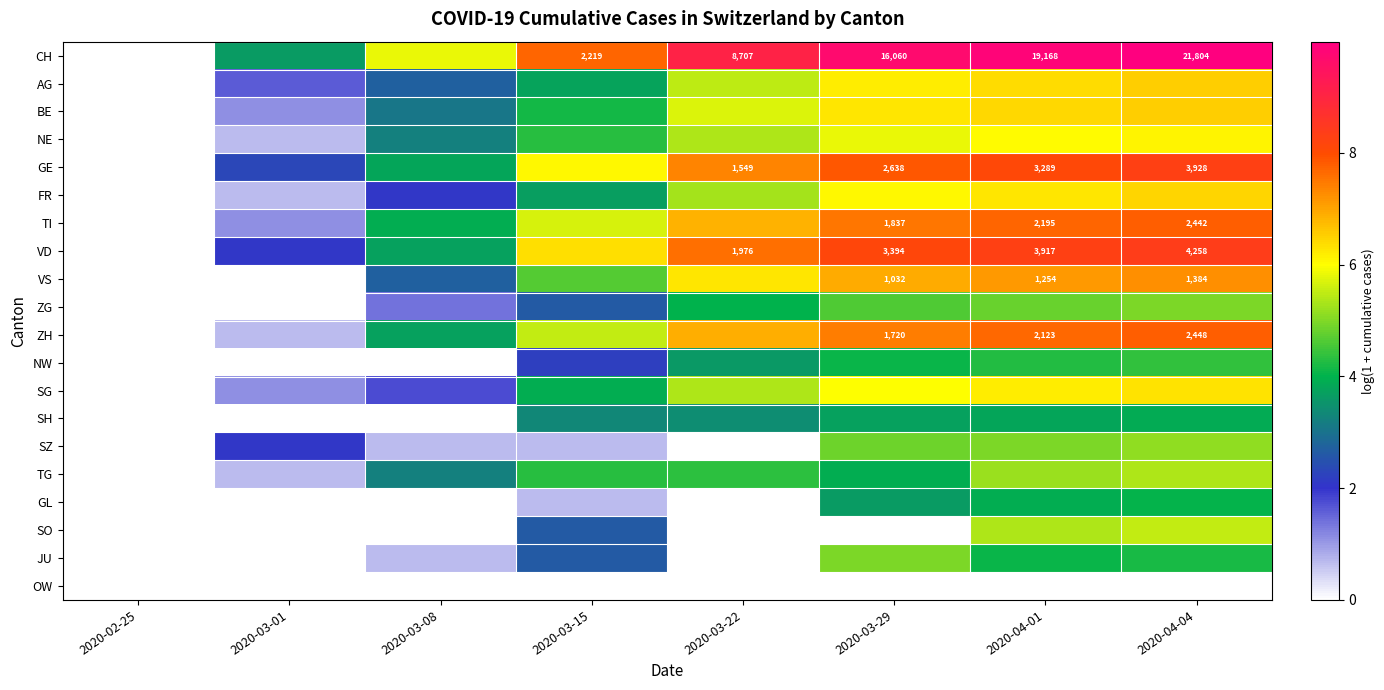

What is the spread (max minus min) of values at 2020-03-15?

7.7